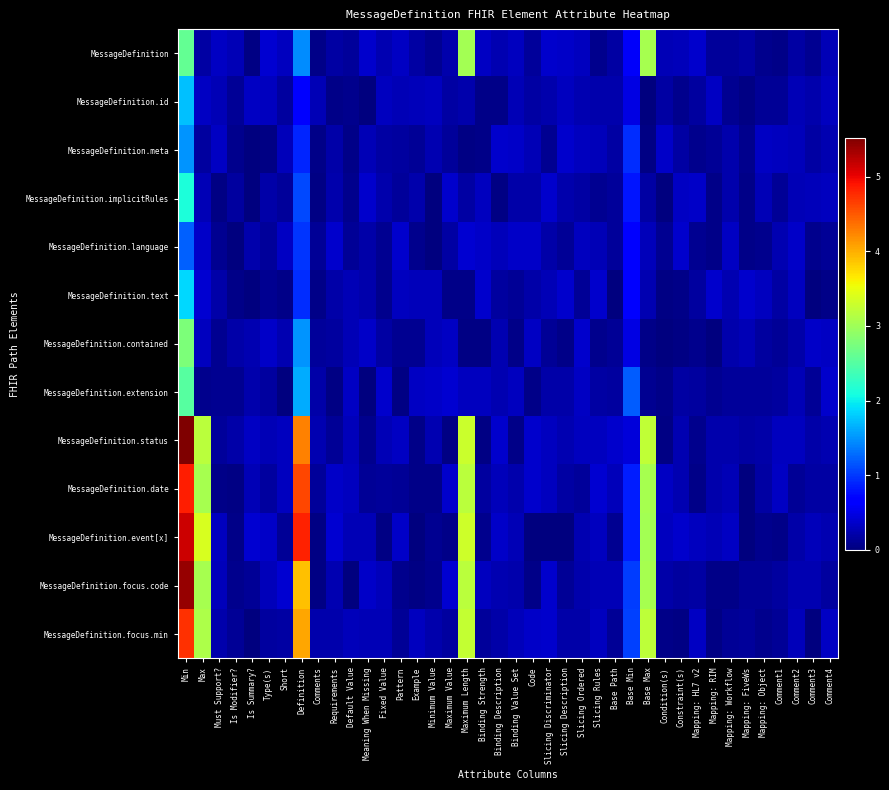

Rank the series by their maximum value, from lowest to highest.

MessageDefinition.language, MessageDefinition.meta, MessageDefinition.id, MessageDefinition.text, MessageDefinition.implicitRules, MessageDefinition.extension, MessageDefinition.contained, MessageDefinition, MessageDefinition.focus.min, MessageDefinition.date, MessageDefinition.event[x], MessageDefinition.focus.code, MessageDefinition.status